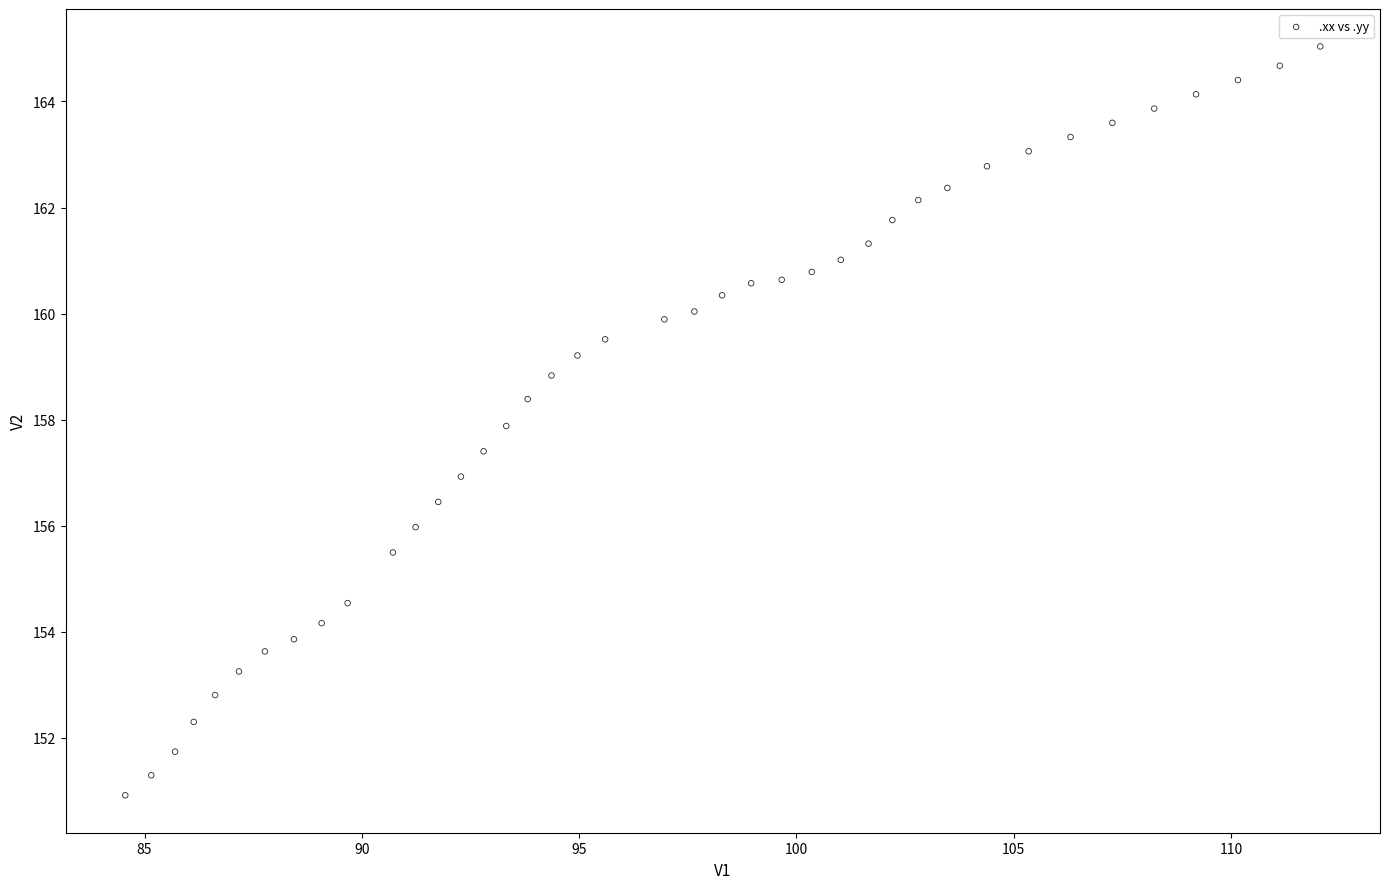

What is the range of Y values (max minus min)?

14.1